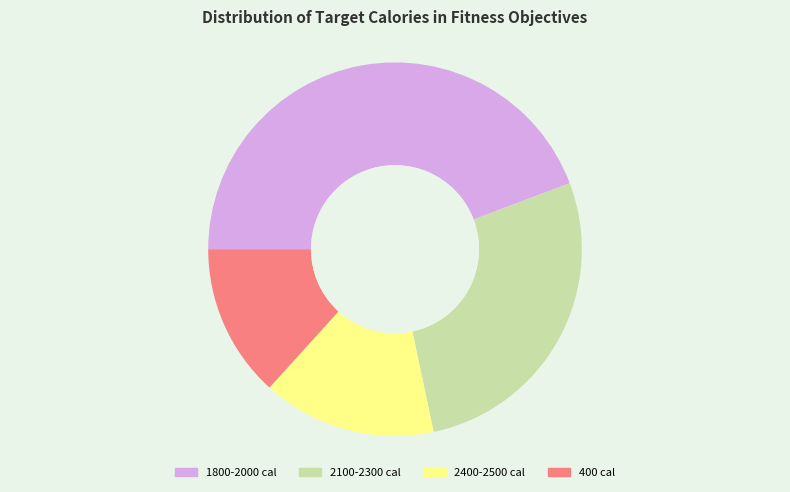

Which has a higher value, 2100-2300 or 2400-2500?

2100-2300